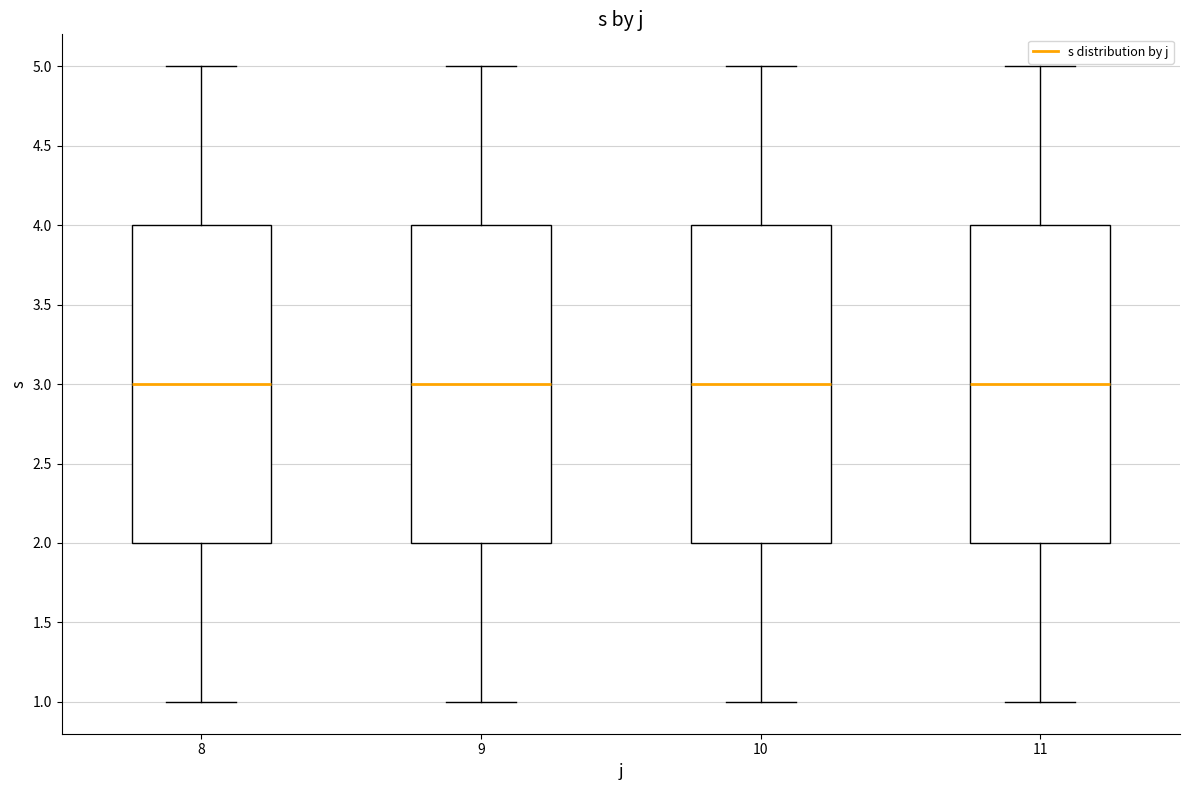

Reading left to right, transcribe this box plot: for each box, give where its median line is, the range the box spans, and where its two whiskers end, as read against the y-axis. The values are not printed on the chart, so give them approximately, as read against the axis.

8: median 3, box 2 to 4, whiskers 1 to 5
9: median 3, box 2 to 4, whiskers 1 to 5
10: median 3, box 2 to 4, whiskers 1 to 5
11: median 3, box 2 to 4, whiskers 1 to 5